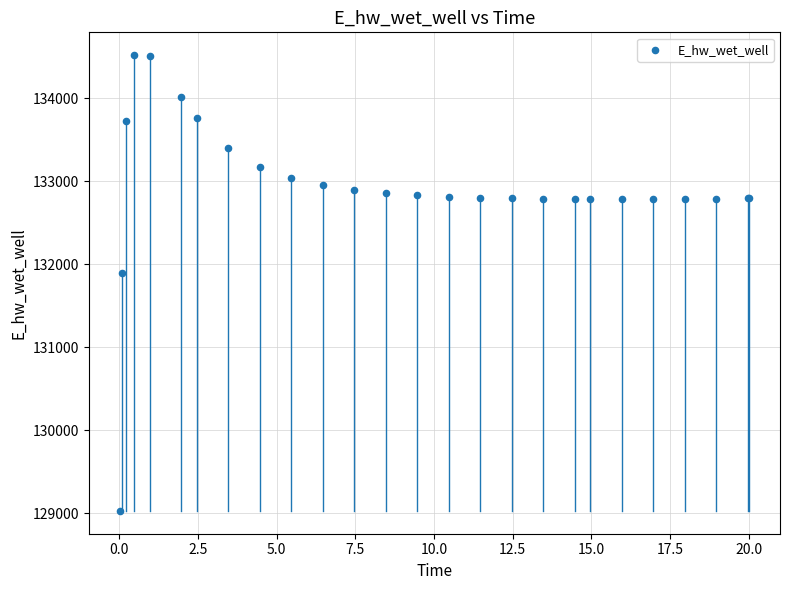

What Y value in the scatter plot is closest to 131775?

131894.0